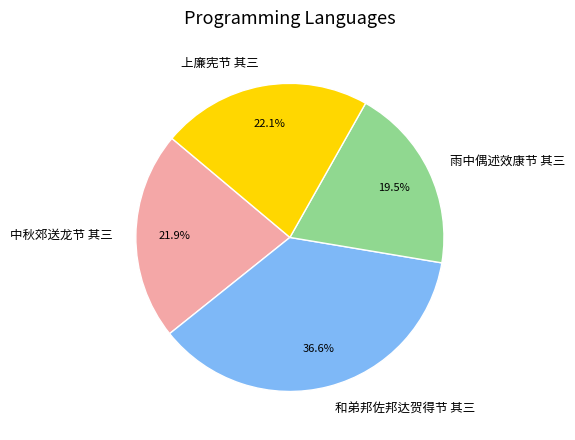

What portion of the pie excludes 上廉宪节 其三?

77.9%